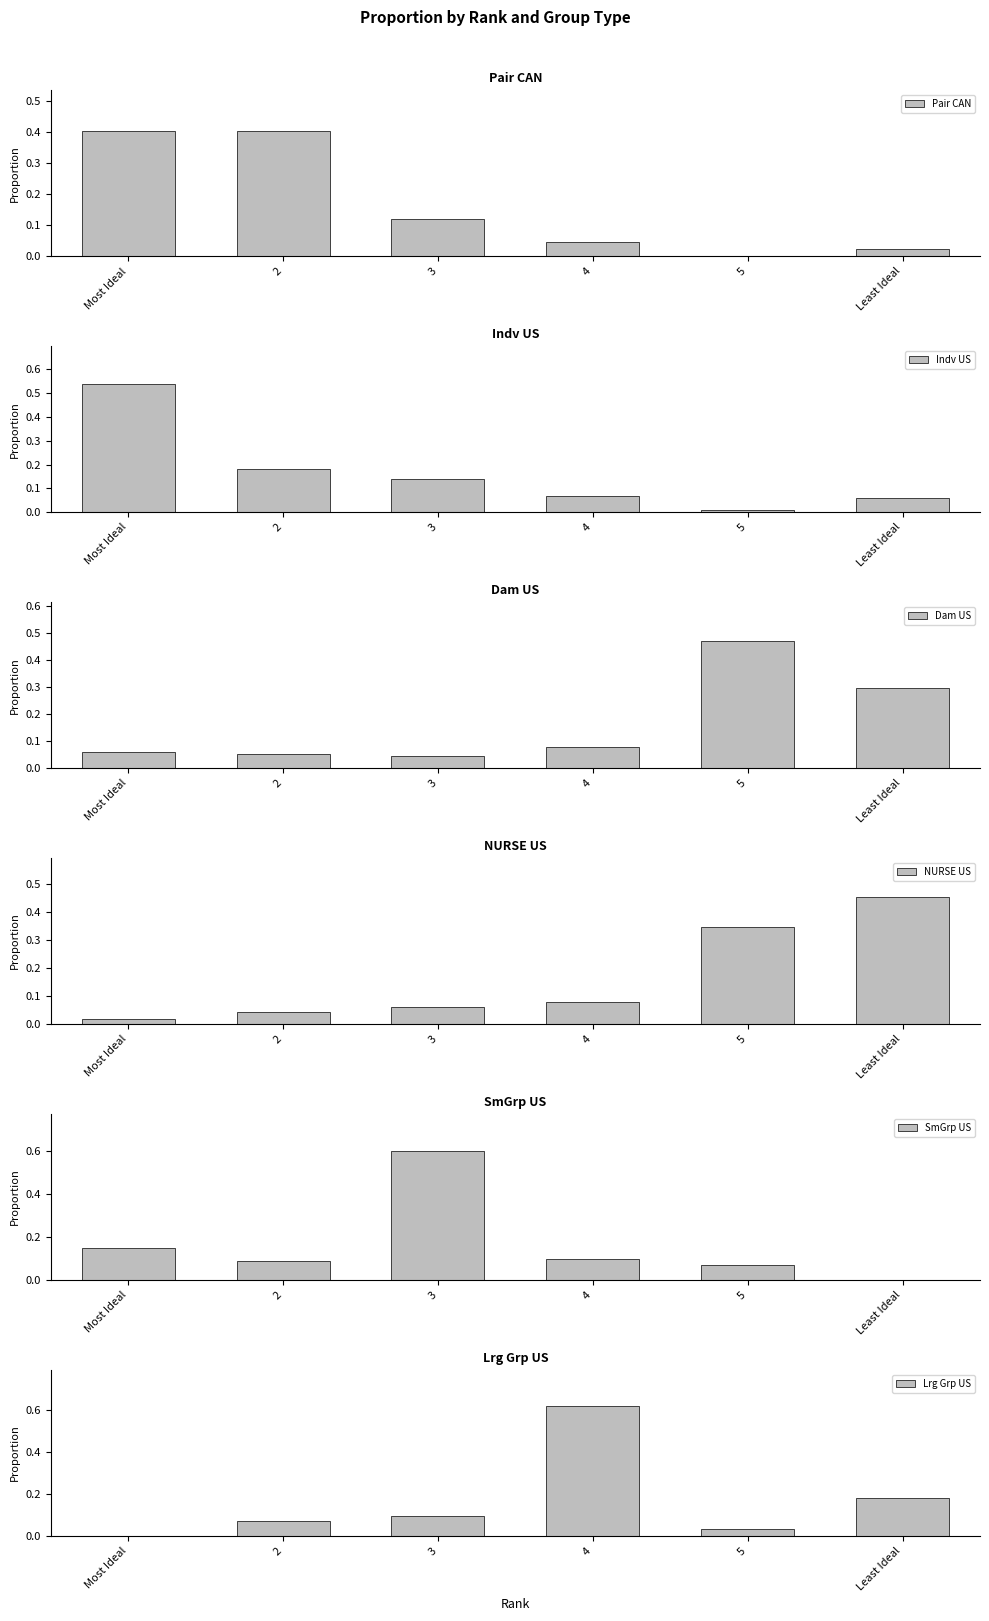

Reading left to right, what are all the values shown in this chart?

Pair CAN: 0.4	0.4	0.1	0.0	0.0	0.0
Indv US: 0.5	0.2	0.1	0.1	0.0	0.1
Dam US: 0.1	0.1	0.0	0.1	0.5	0.3
NURSE US: 0.0	0.0	0.1	0.1	0.3	0.5
SmGrp US: 0.1	0.1	0.6	0.1	0.1	0.0
Lrg Grp US: 0.0	0.1	0.1	0.6	0.0	0.2